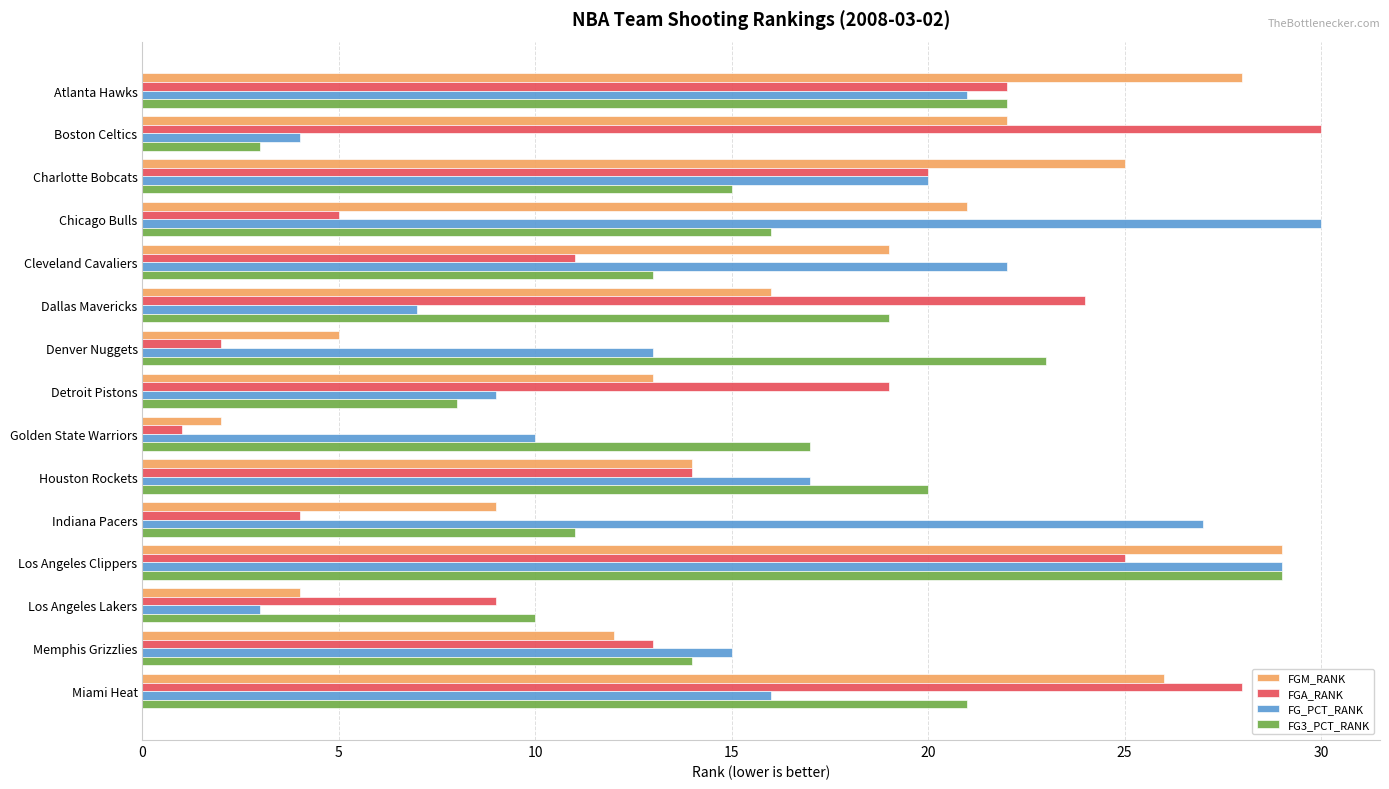

At which category is the sum across all series the highest?

Los Angeles Clippers